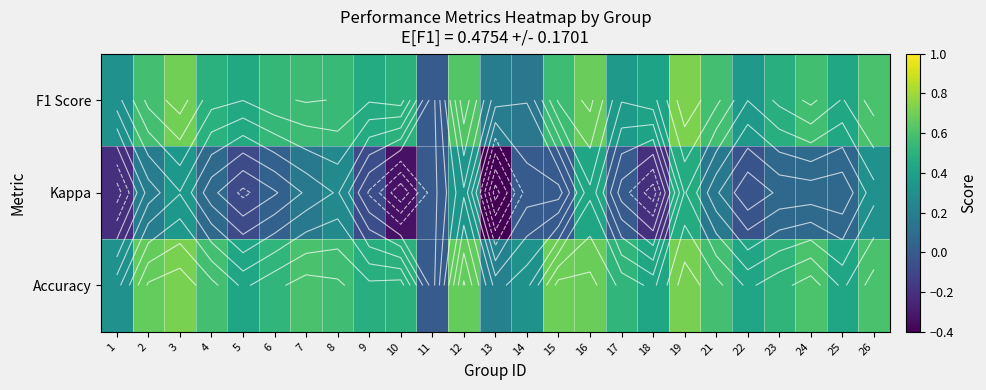

What is the difference between the Kappa values at 3 and 22?

0.4